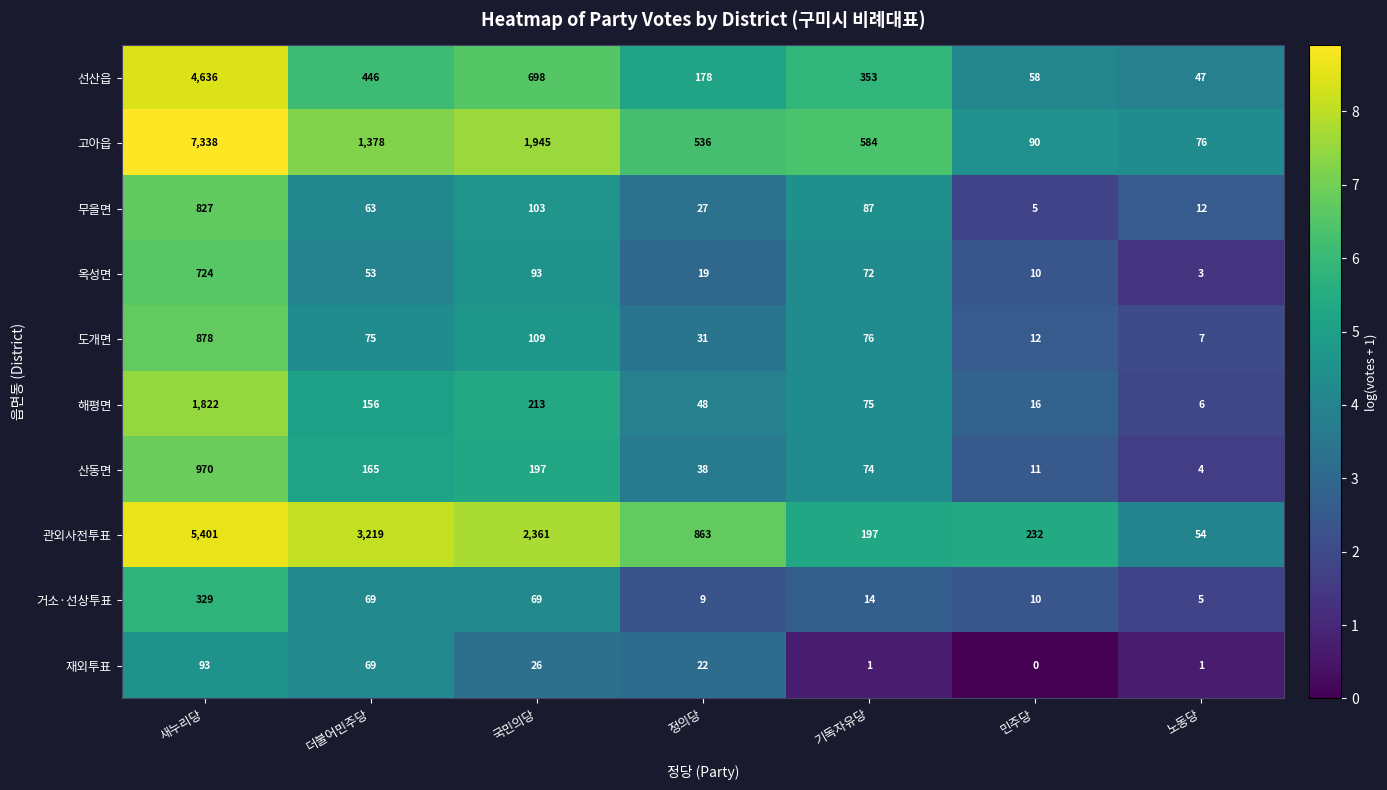

Is it true that 거소·선상투표 equals 5 at 노동당?

True